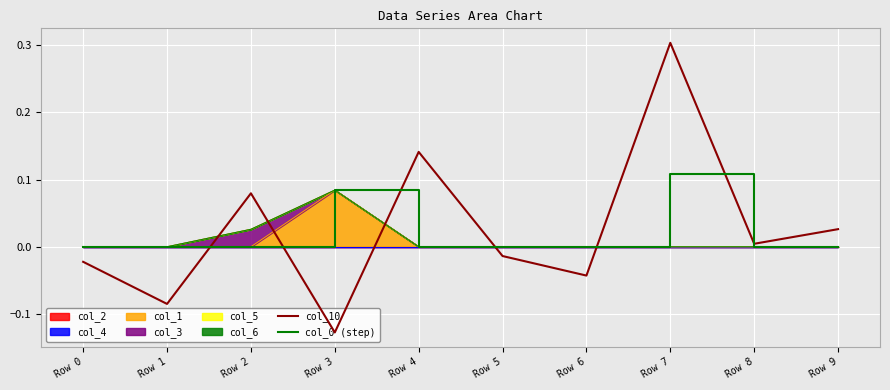

Count the number of categories in the chart.

10